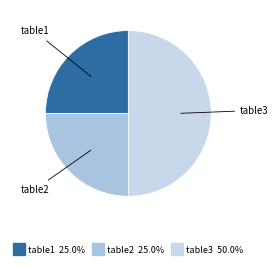

How many slices are in this pie chart?

3